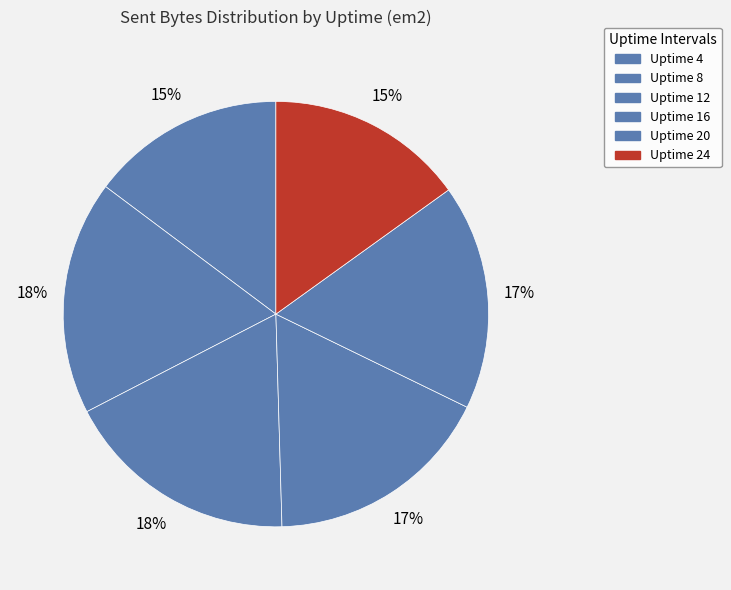

What is the largest slice in the pie chart?

Uptime 12